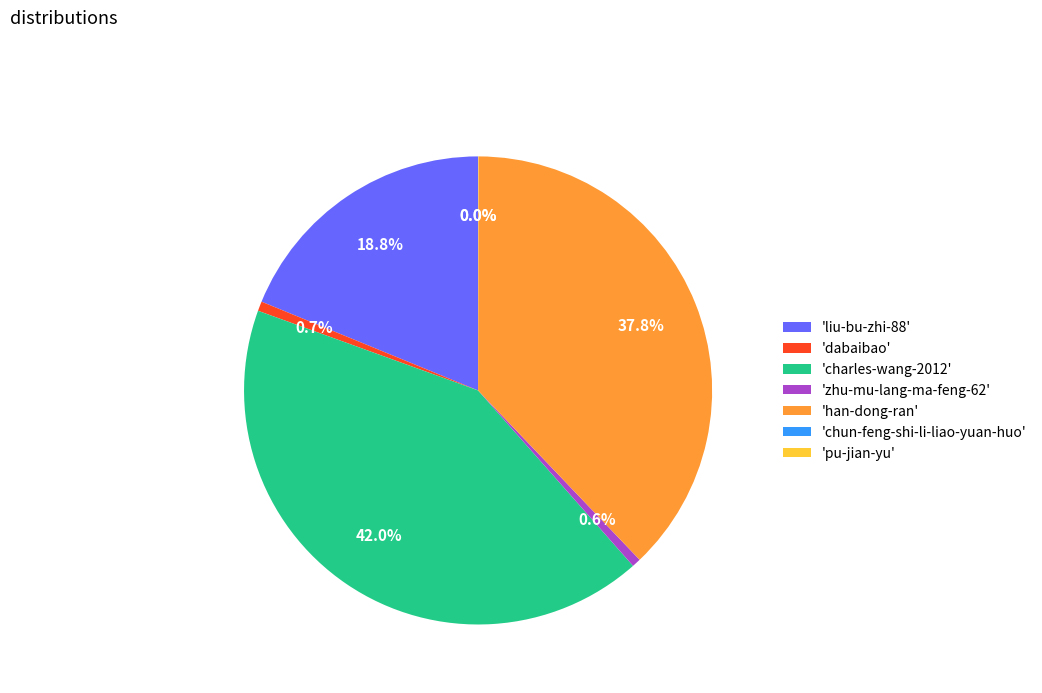

Between 'han-dong-ran' and 'liu-bu-zhi-88', which is larger?

'han-dong-ran'